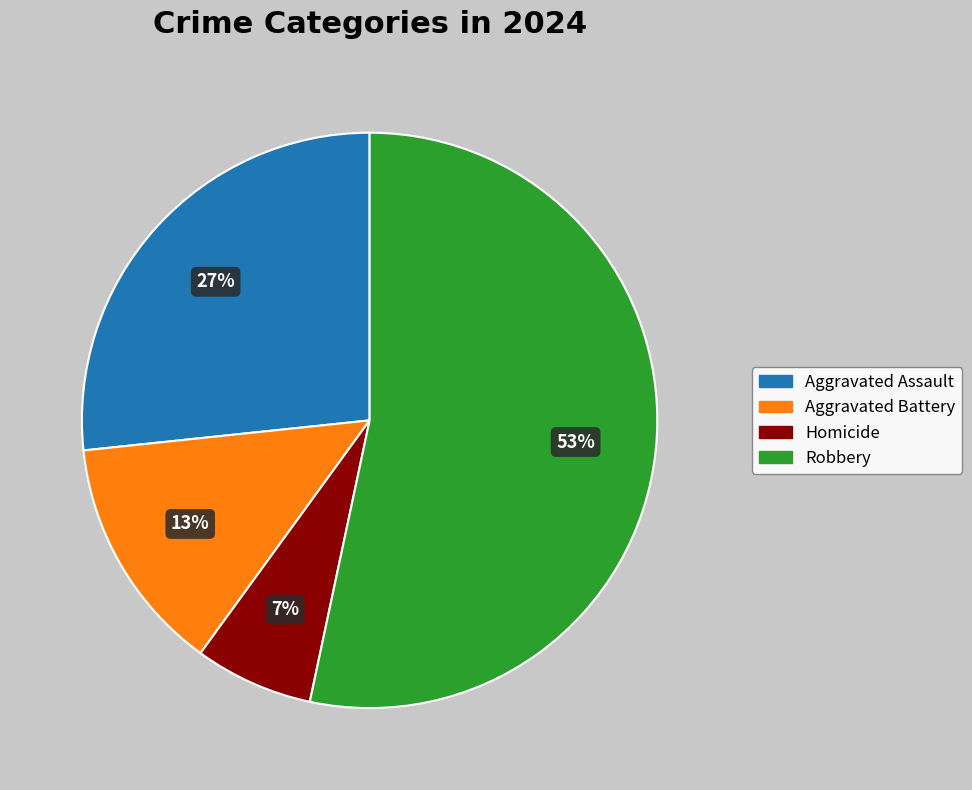

Rank the categories by value from lowest to highest.

Homicide, Aggravated Battery, Aggravated Assault, Robbery